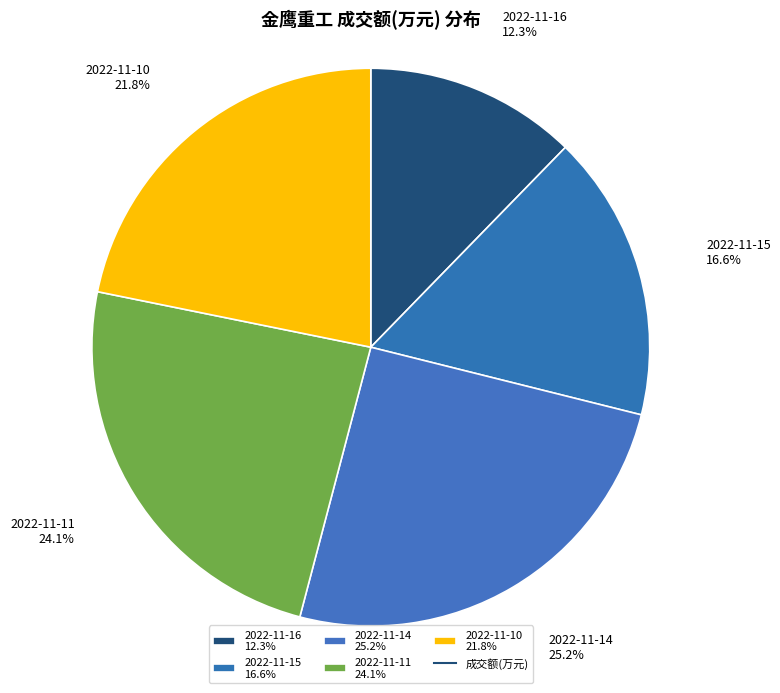

What percentage is the 2022-11-11 slice, to the nearest percent?

24%